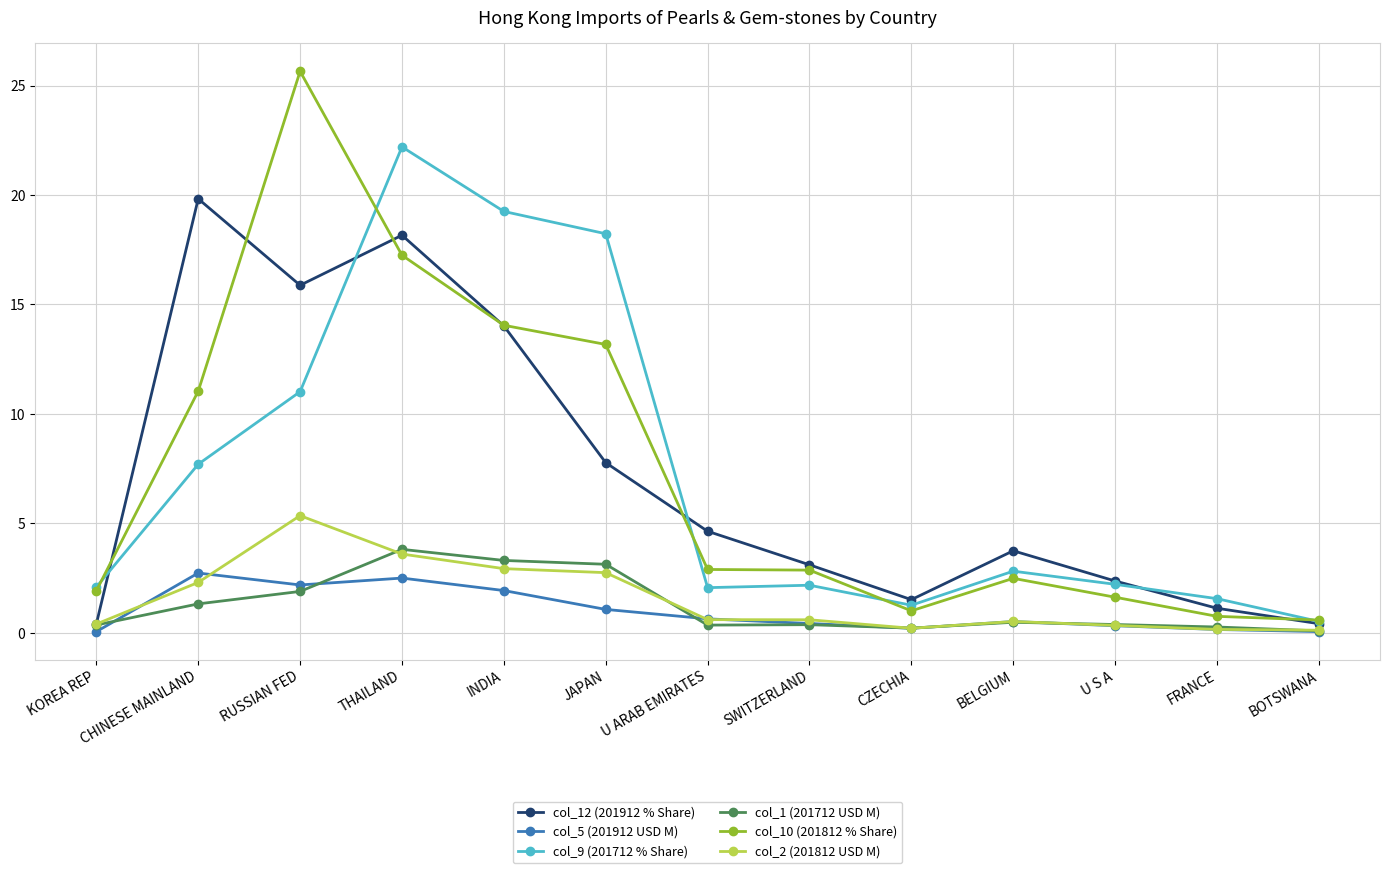

Does the chart display data point markers on the line(s)?

Yes